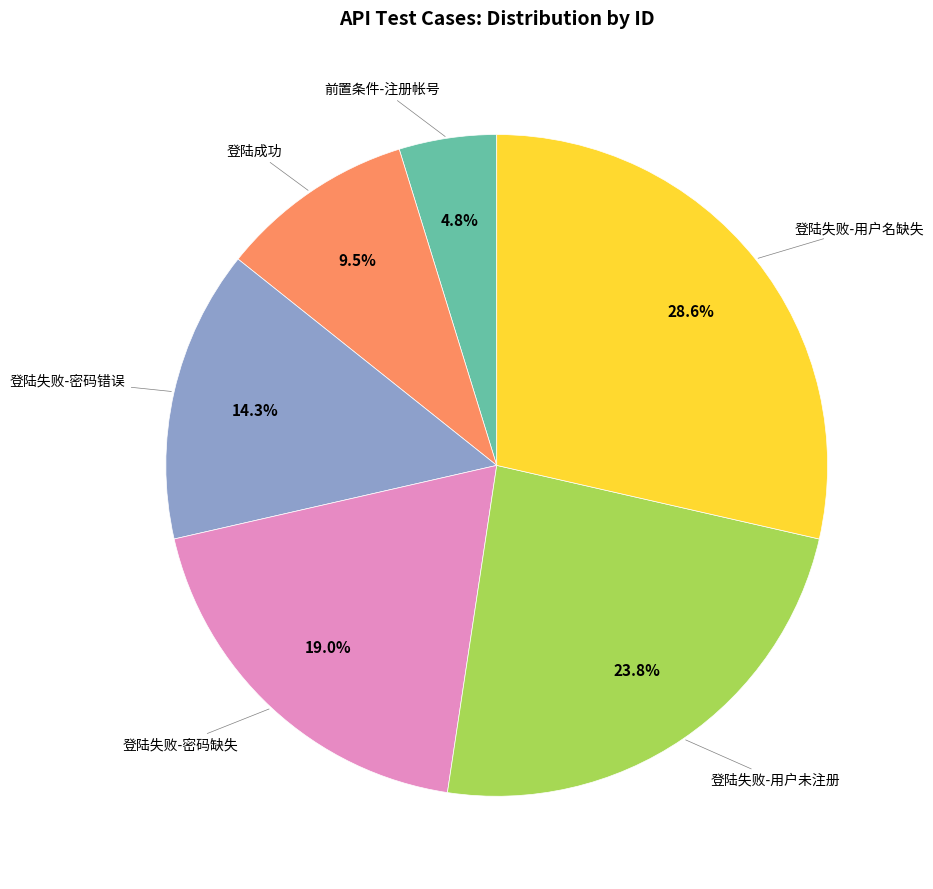

Is there a majority slice in this chart?

No